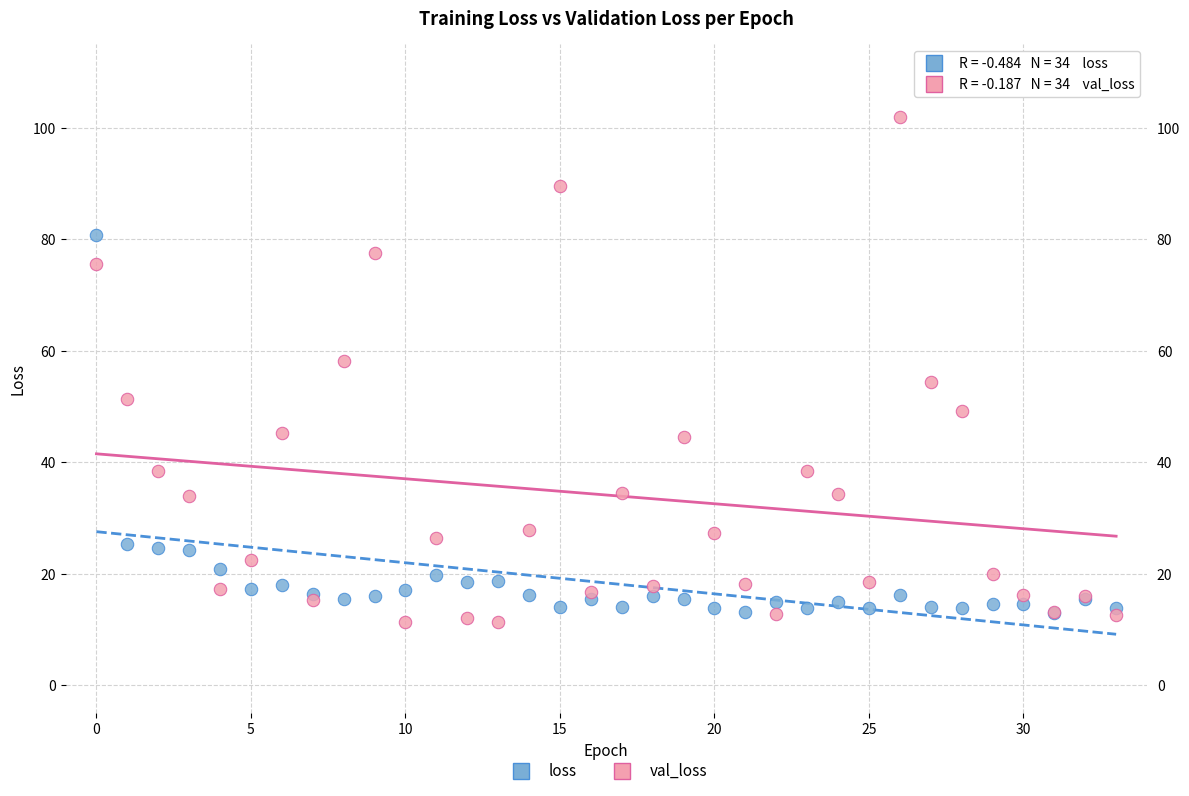

What are all the series names shown in the legend?

loss, val_loss